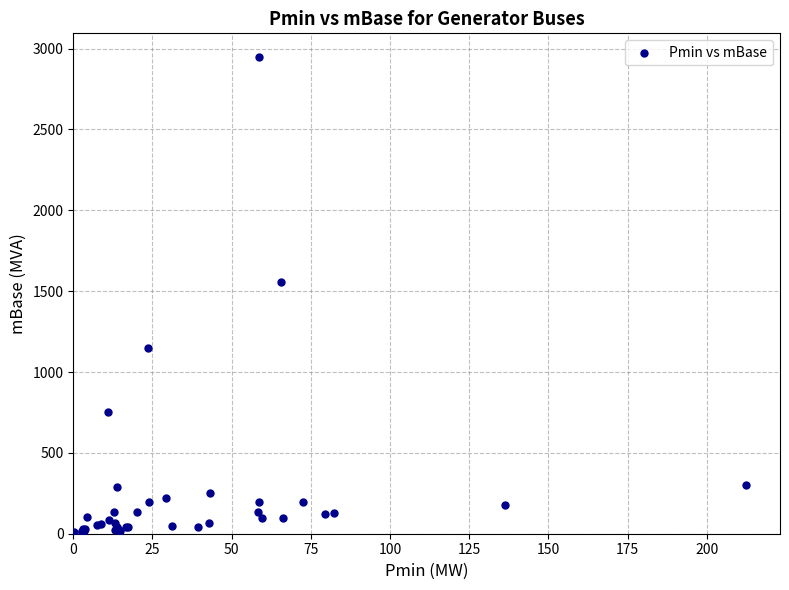

What Y value in the scatter plot is closest to 1477?

1559.5